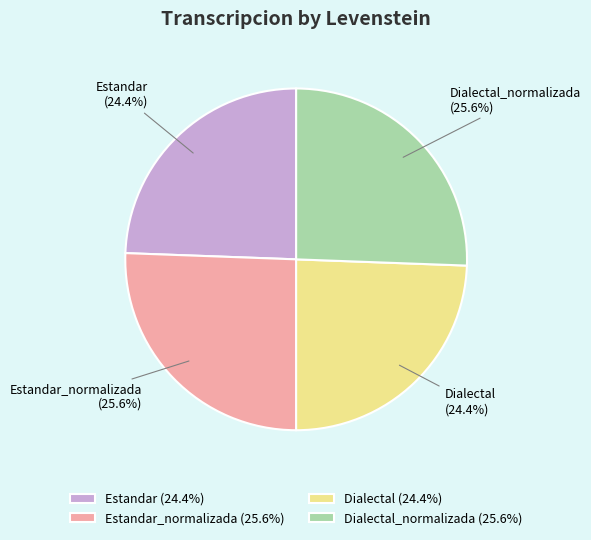

Is Dialectal_normalizada the majority of the pie?

No